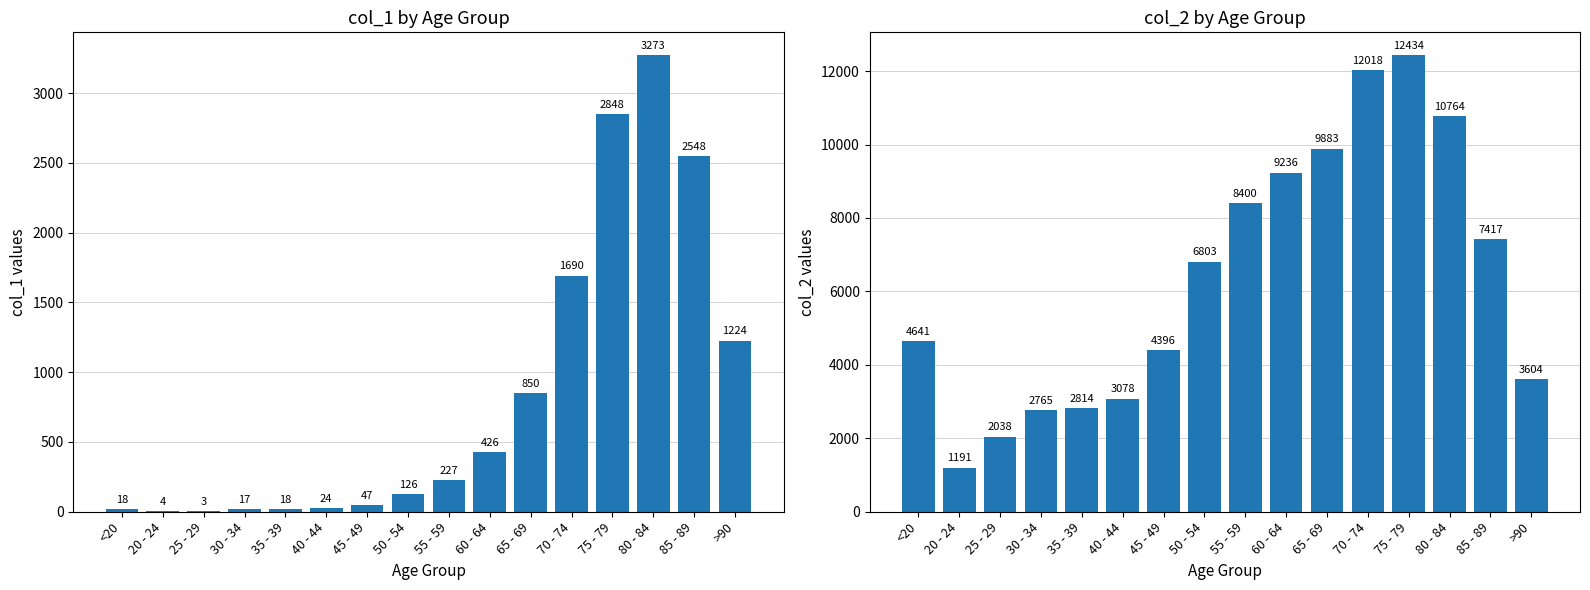

Which series changed the most between 30 - 34 and 85 - 89?

col_2